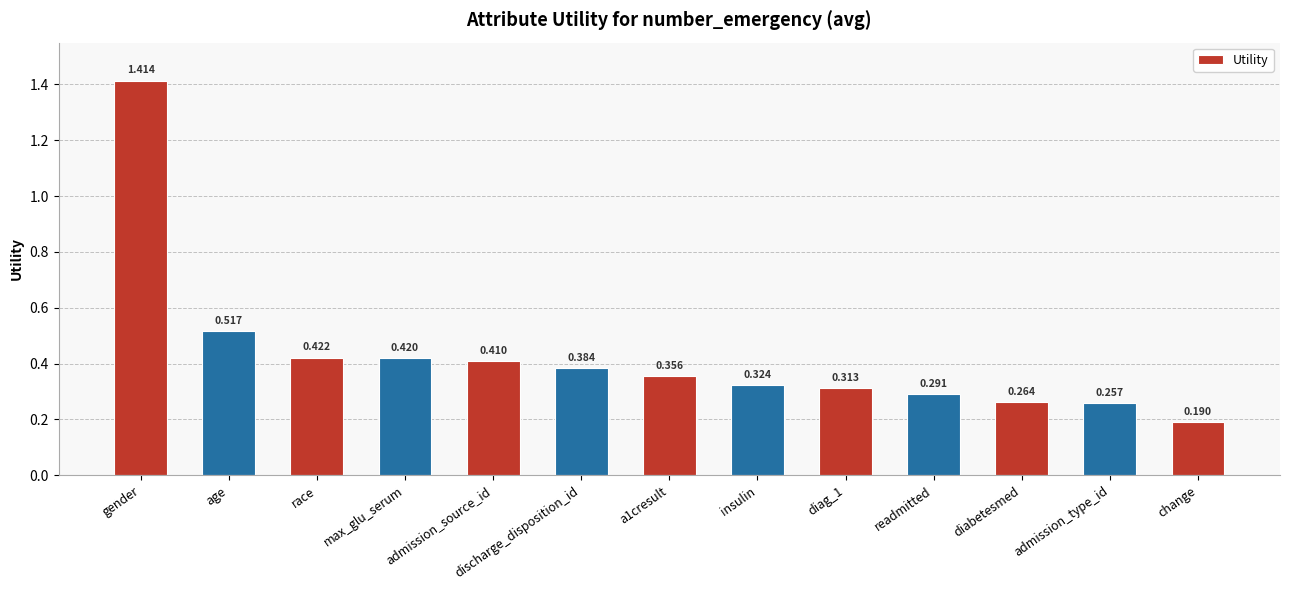

What is the label of the 7th bar from the left?

a1cresult